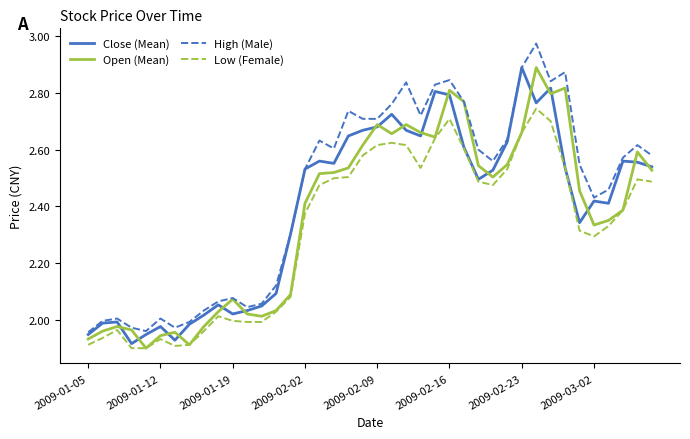

Which series has the largest total across all categories?

High (Male)